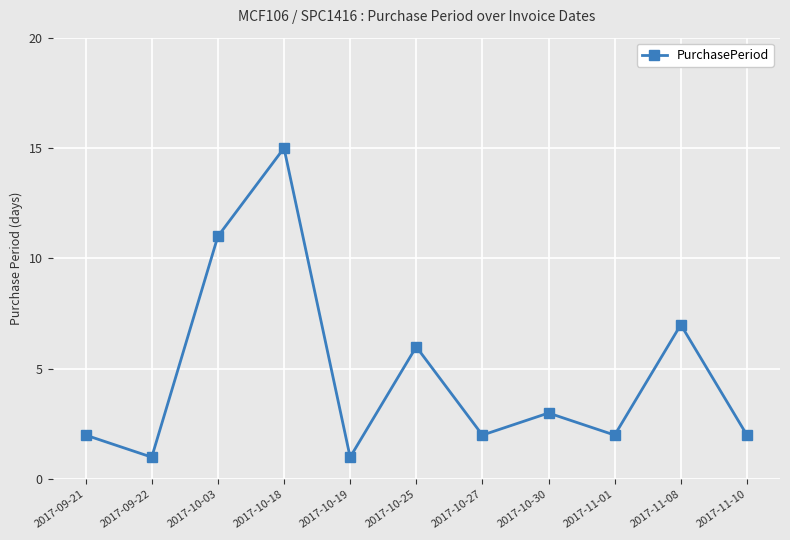

Reading left to right, transcribe all the data shown in this chart.

2	1	11	15	1	6	2	3	2	7	2